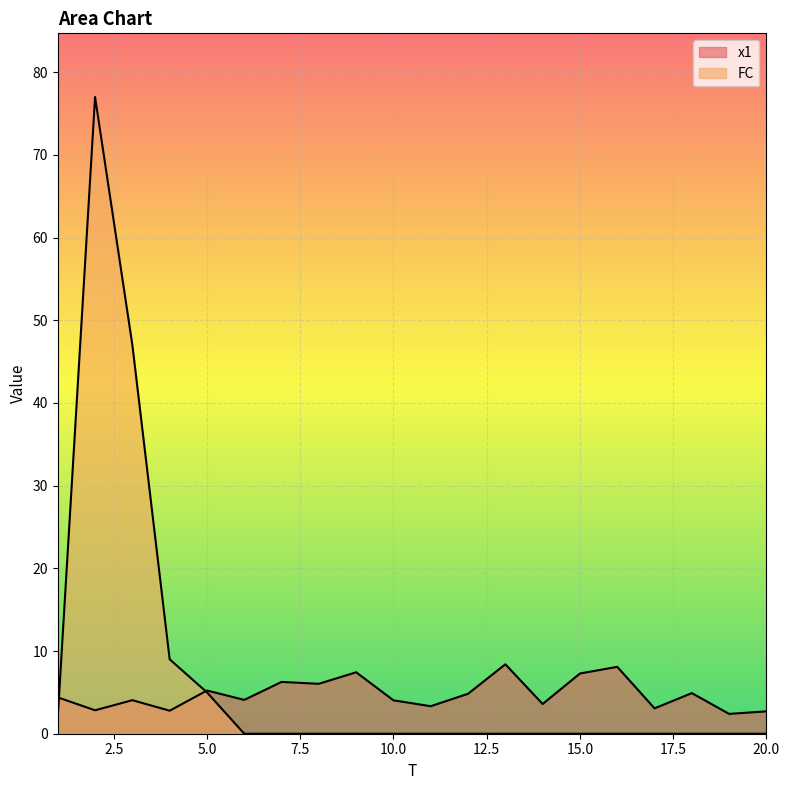

Which category has the highest value in the x1 series?

13